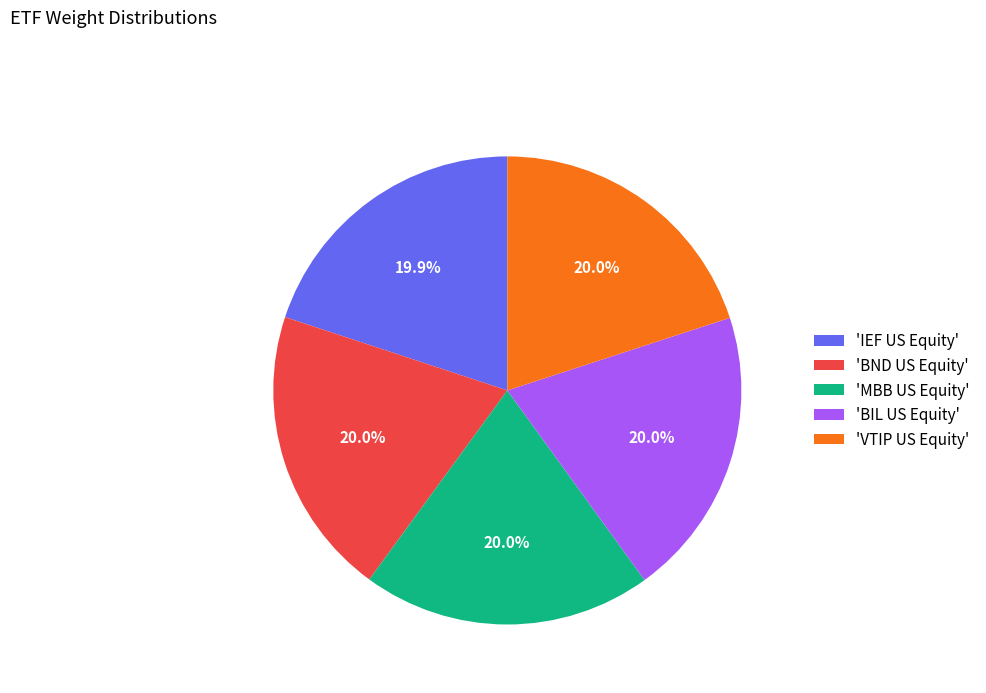

What percentage is NOT represented by 'MBB US Equity'?

80.0%